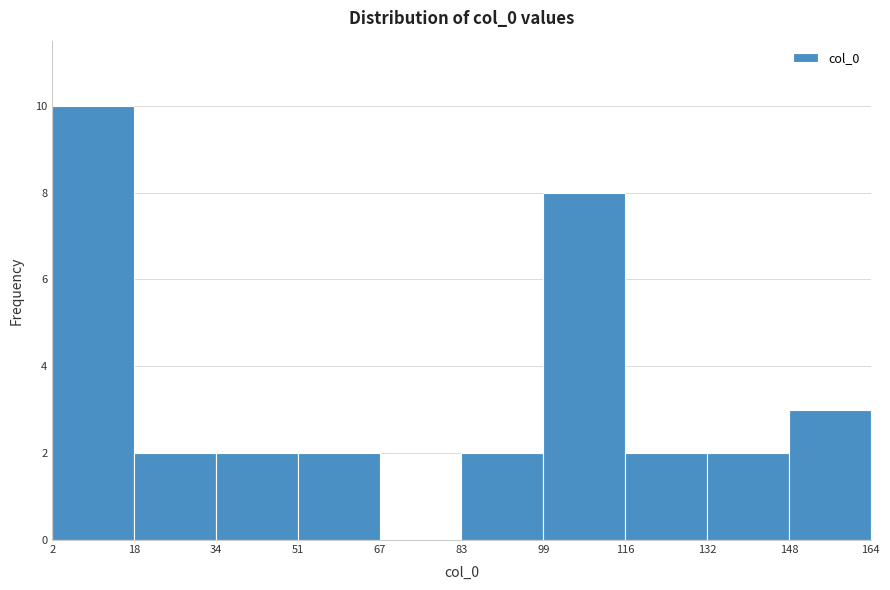

Reading left to right, list every bar in this chart as the range it spans on the x-axis followed by its height. The values are not printed on the chart, so give them approximately, as read against the axis.

2 to 18: 10
18 to 34: 2
34 to 51: 2
51 to 67: 2
67 to 83: 0
83 to 99: 2
99 to 116: 8
116 to 132: 2
132 to 148: 2
148 to 164: 3